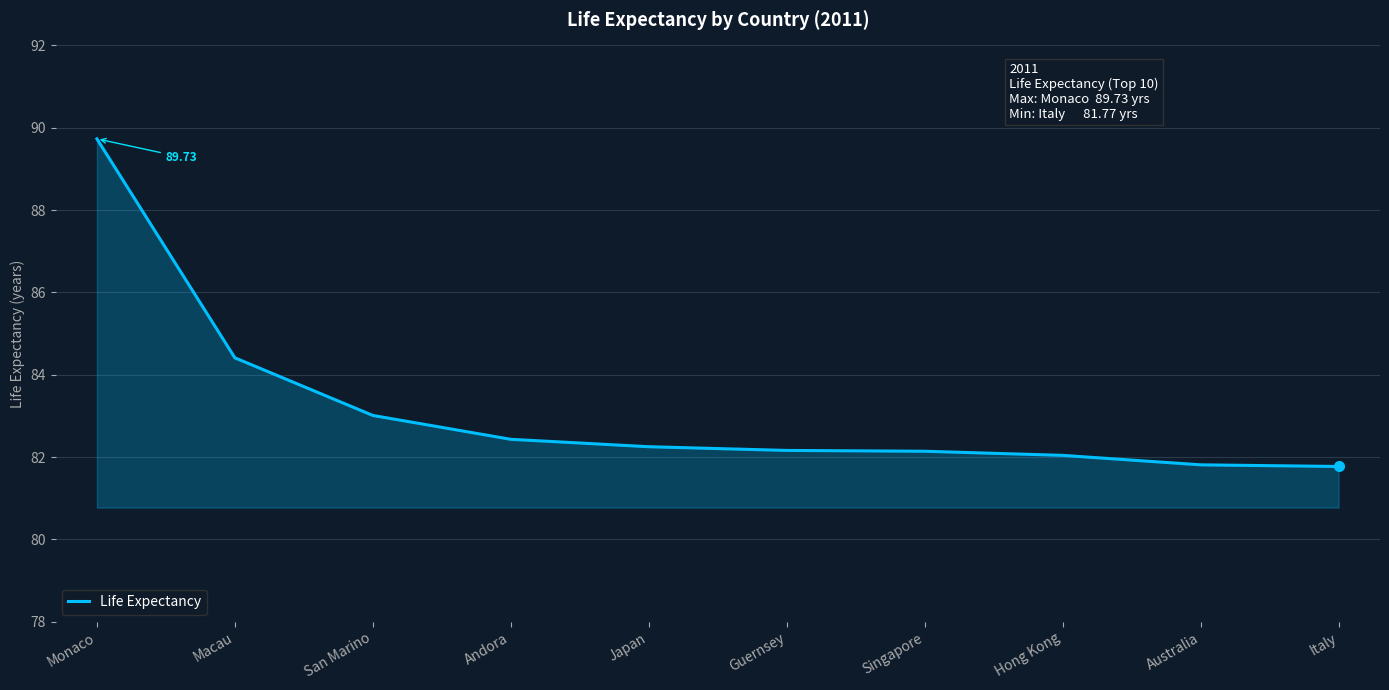

What is the difference between the maximum and minimum values?

8.0